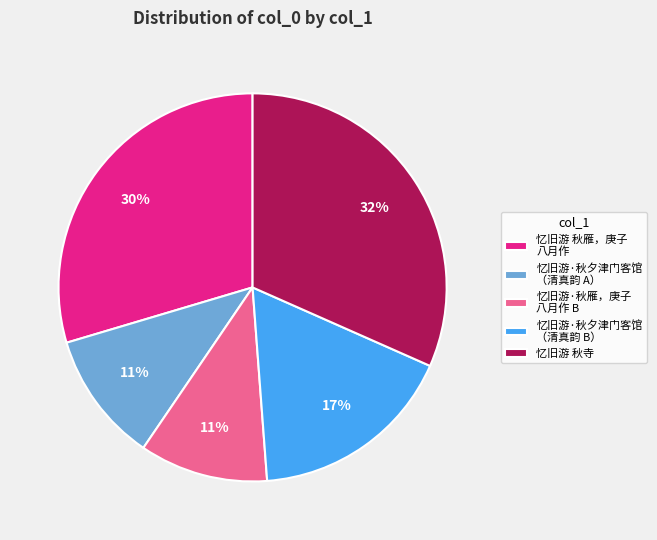

To the nearest percent, what is the difference between the largest and smallest slice percentages?

21%